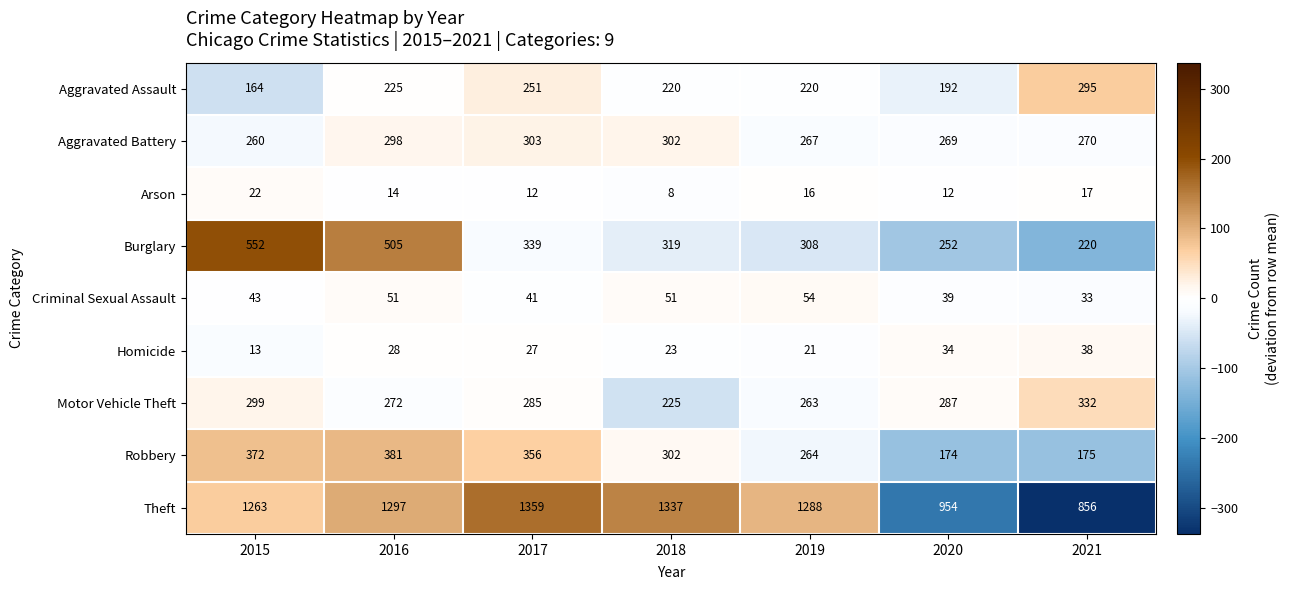

Rank the series at 2015 from highest to lowest value.

Theft, Burglary, Robbery, Motor Vehicle Theft, Aggravated Battery, Aggravated Assault, Criminal Sexual Assault, Arson, Homicide